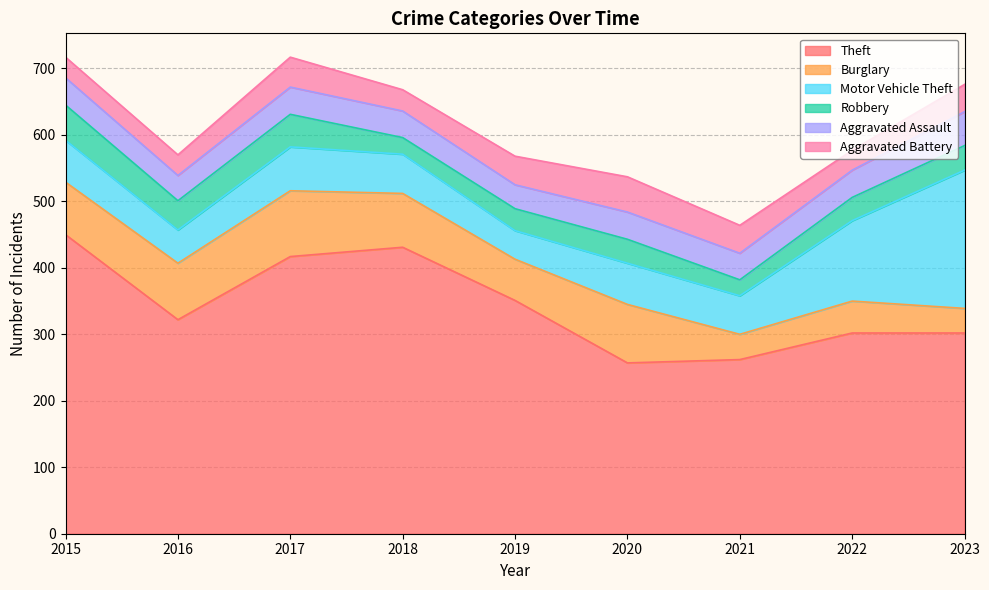

Count the number of data series in this chart.

6